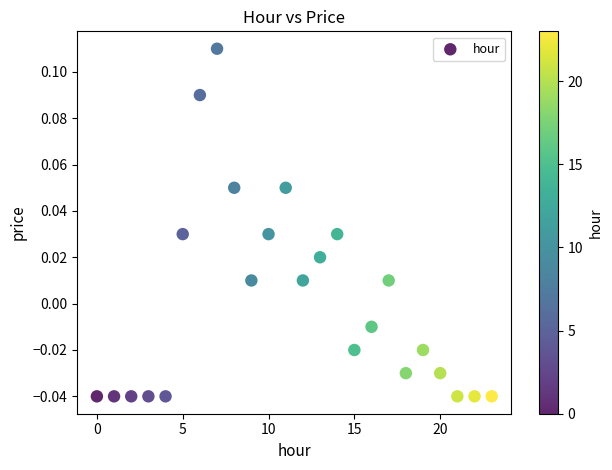

Count the number of points in this scatter plot.

24